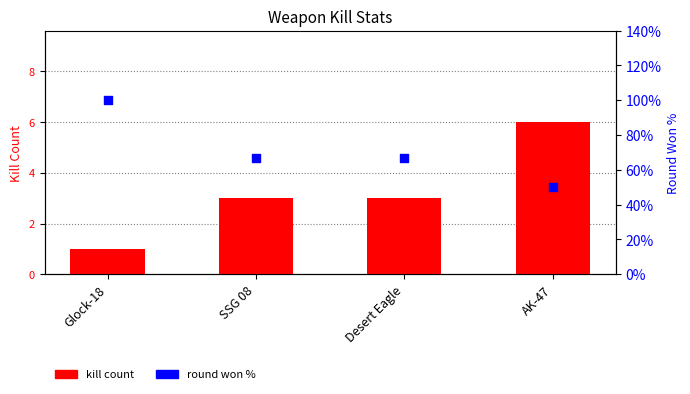

Is the value of kill count at SSG 08 greater than the value of round won % at SSG 08?

Yes